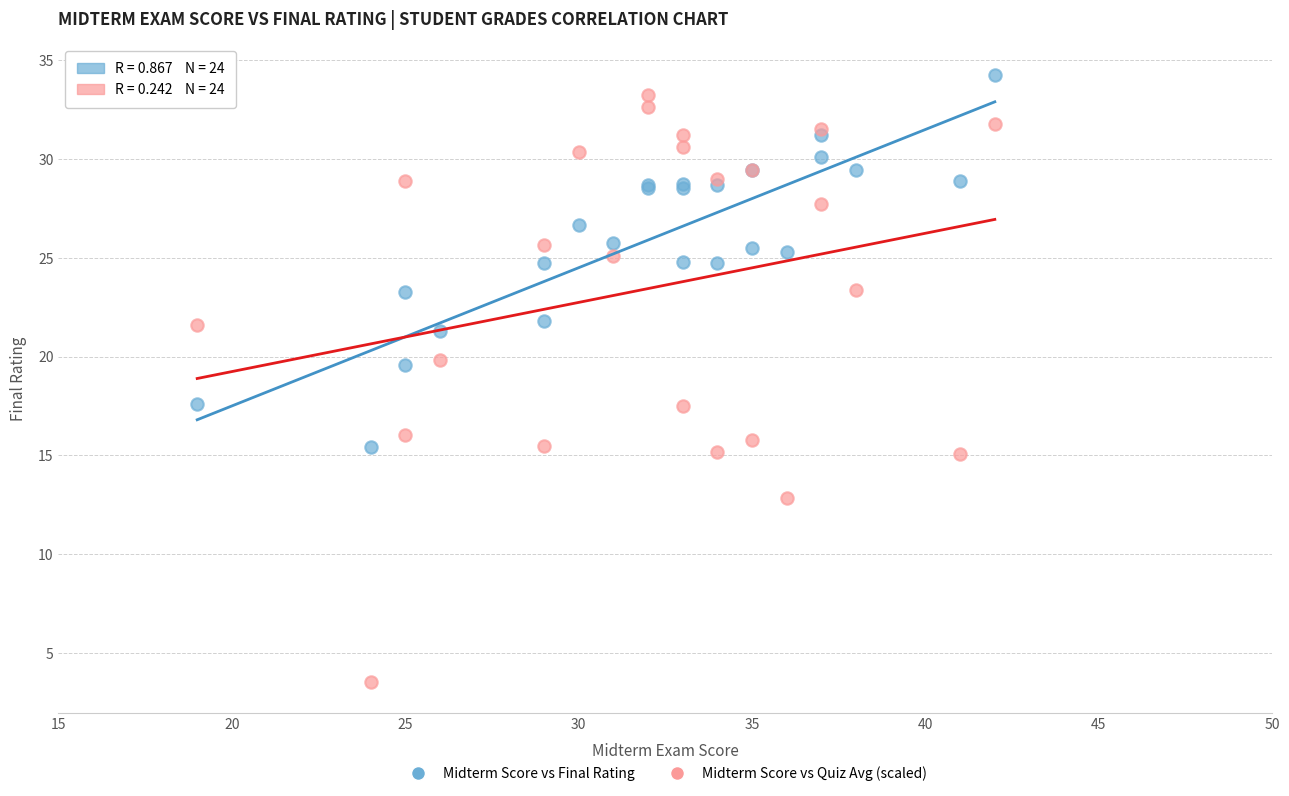

Which series reaches the minimum Y coordinate?

Midterm Score vs Quiz Avg (scaled)